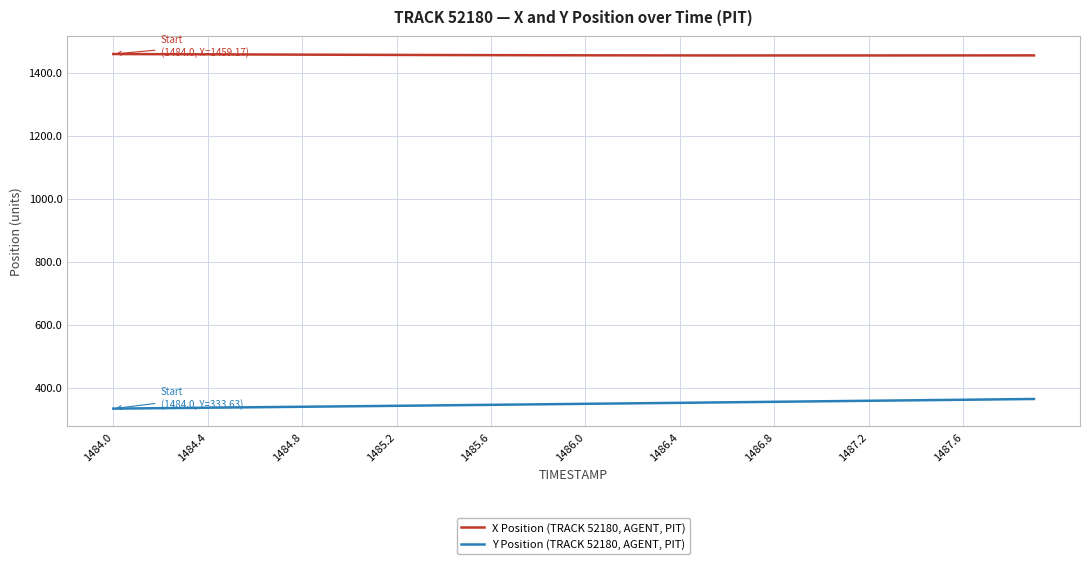

Rank the series by their maximum value, from highest to lowest.

X Position (TRACK 52180, AGENT, PIT), Y Position (TRACK 52180, AGENT, PIT)